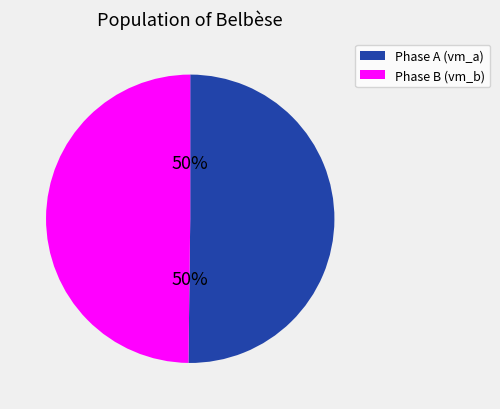

To the nearest percent, what is the average slice percentage?

50%